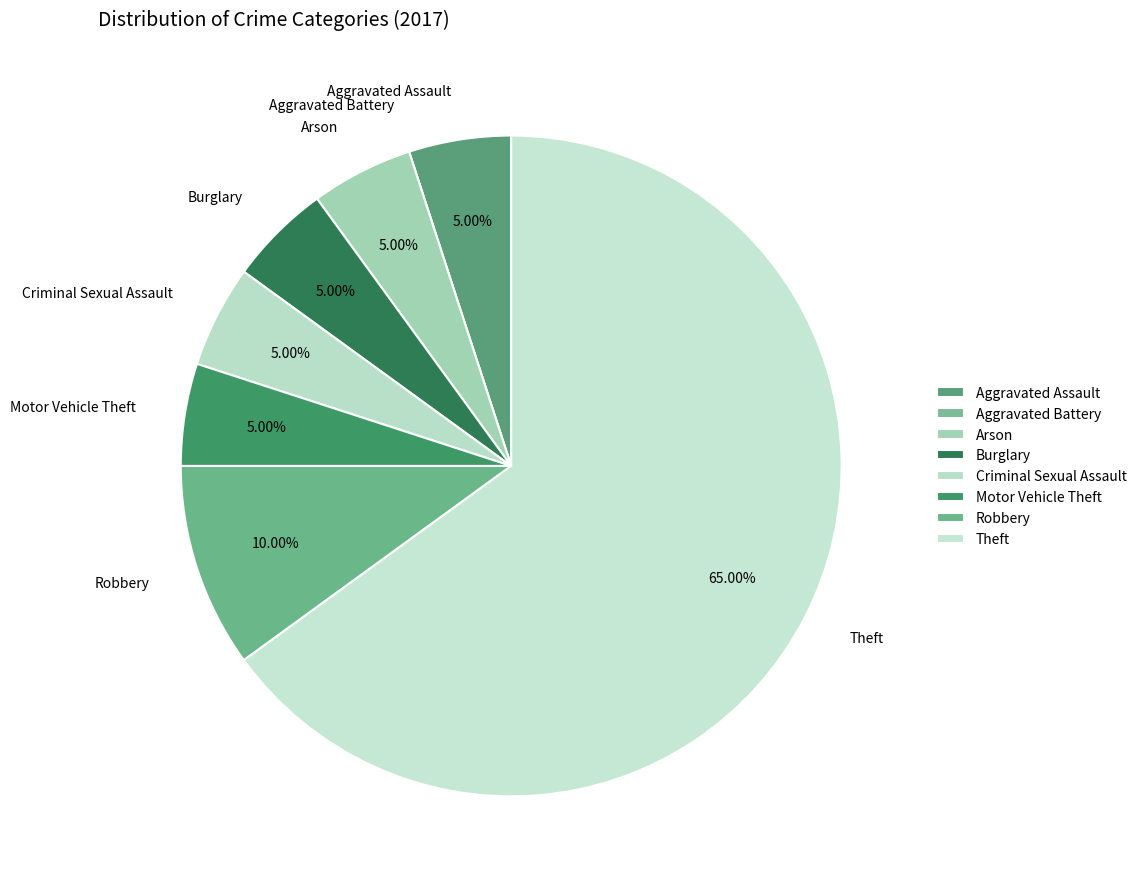

Combined, do Motor Vehicle Theft and Aggravated Assault account for over 50%?

No